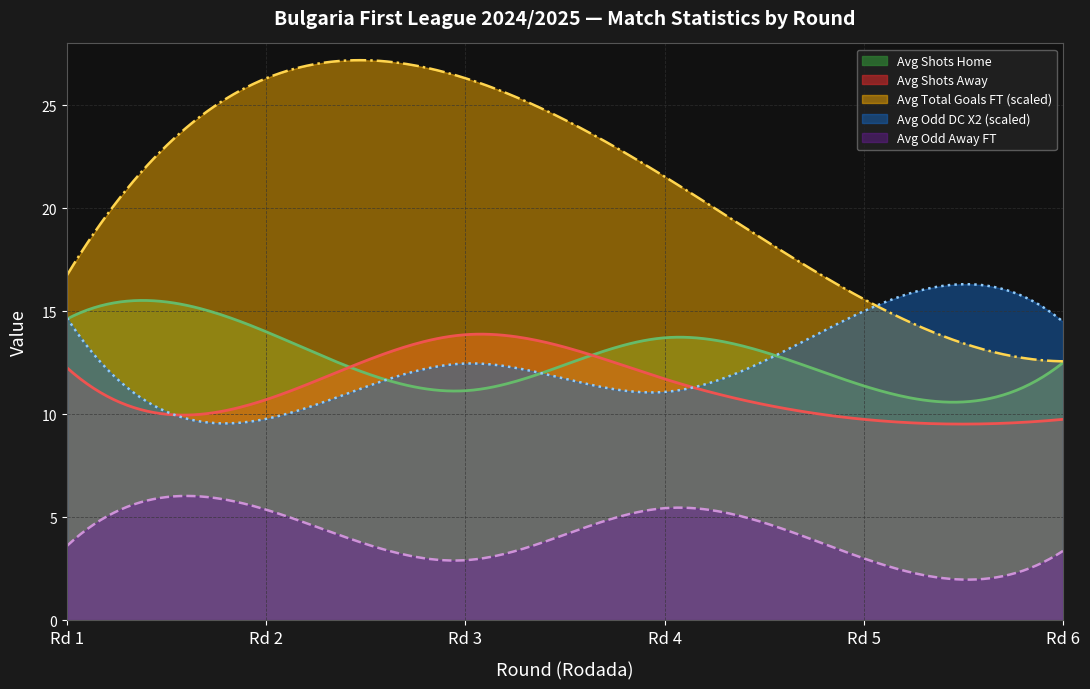

True or false: Avg Shots Away and Avg Total Goals FT (scaled) cross at least once.

False